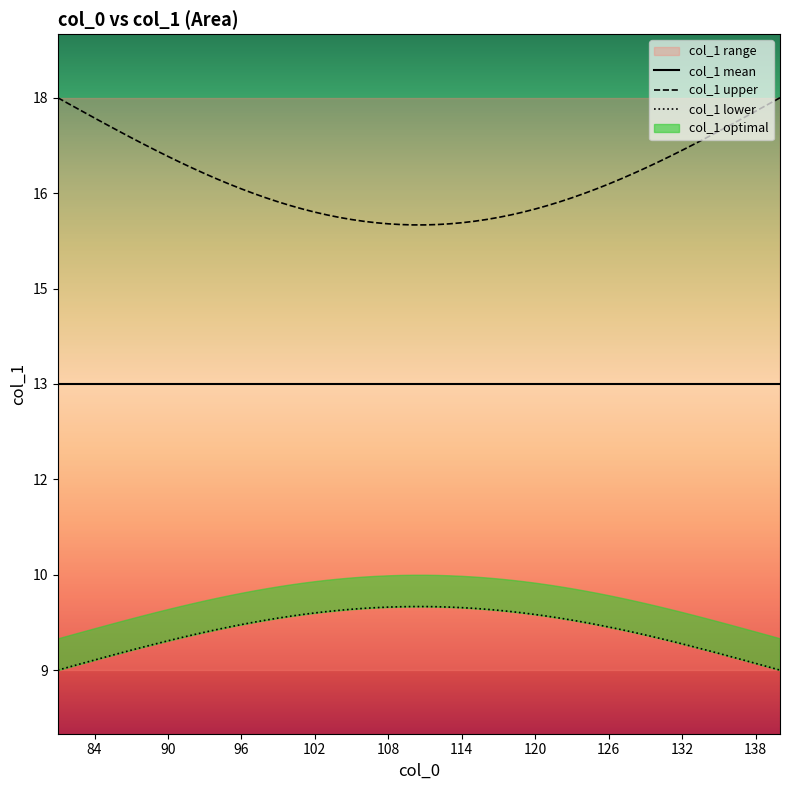

The value at 89 is 30. True or false?

False